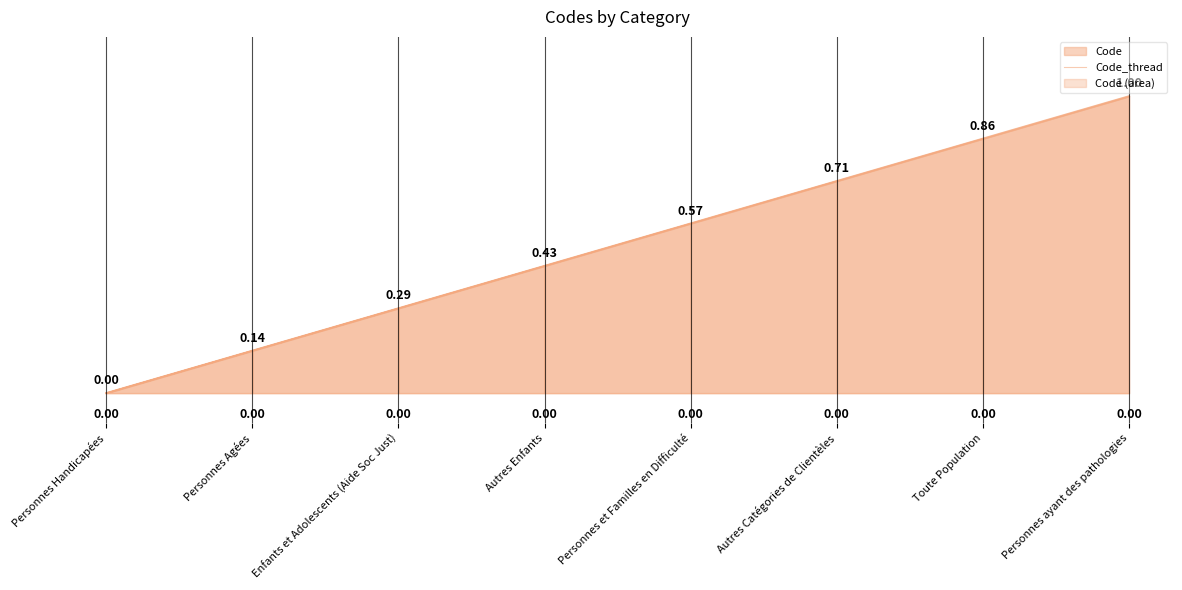

At which label is the value closest to 0?

Personnes Handicapées